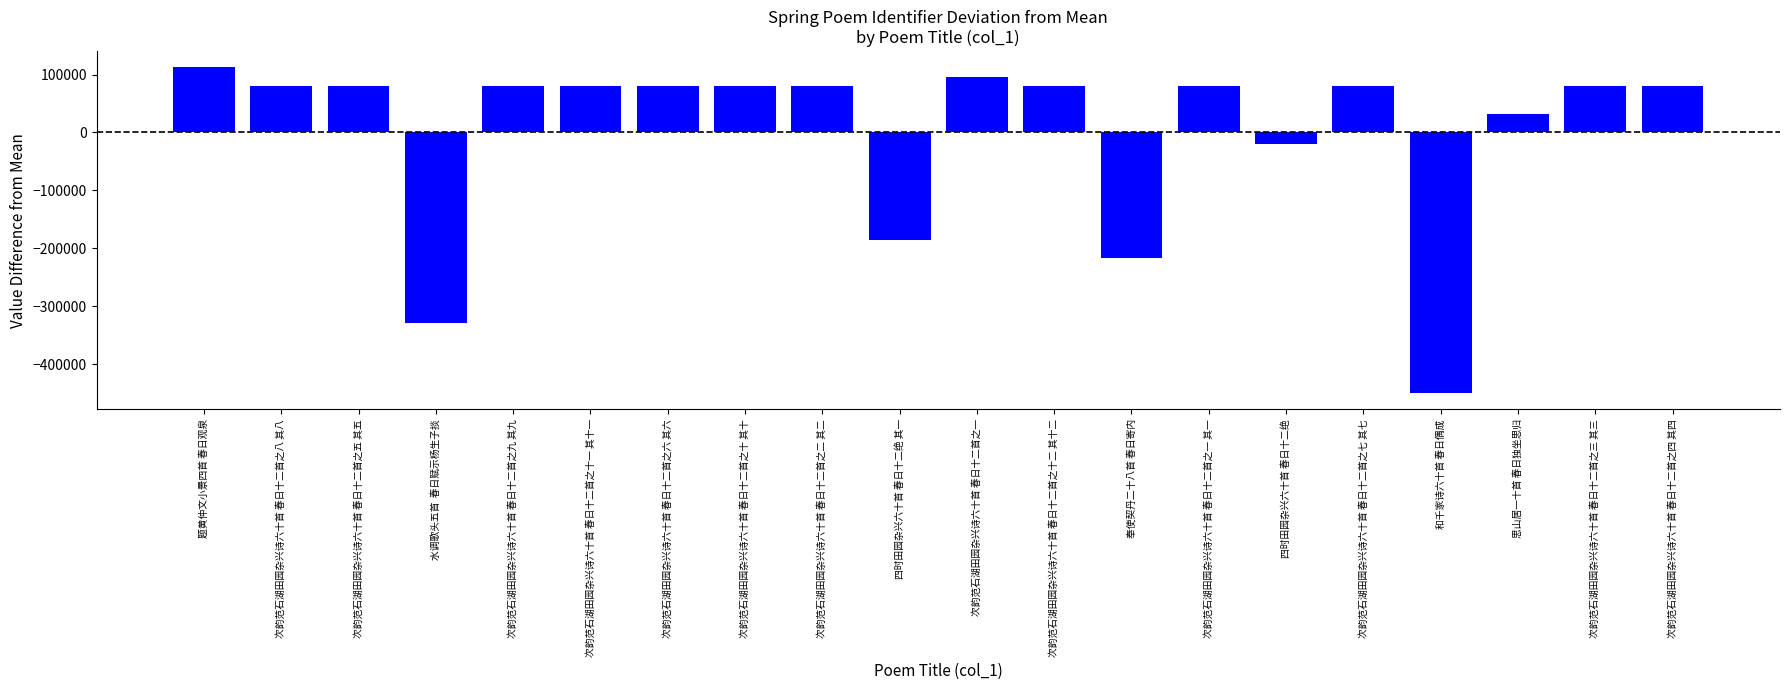

At which category does the chart reach its minimum across all series?

和千家诗六十首 春日偶成